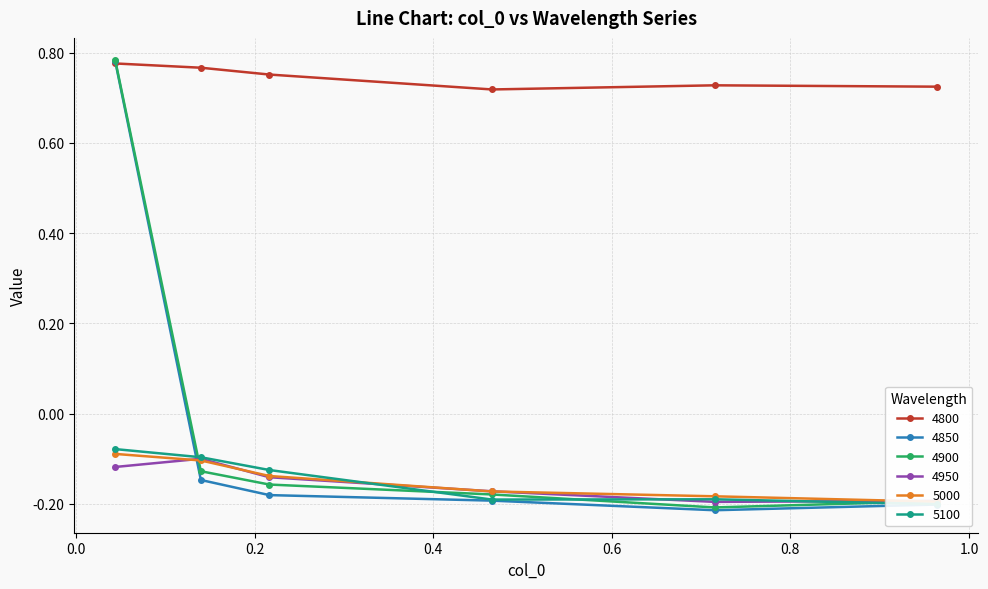

At which category is the sum across all series the highest?

0.04383561643835616